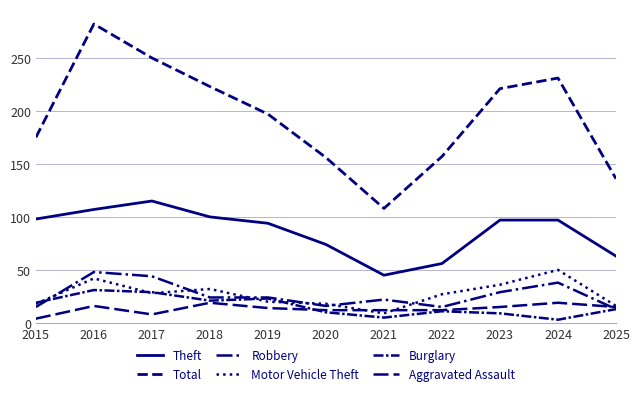

How many lines are shown in the chart?

6